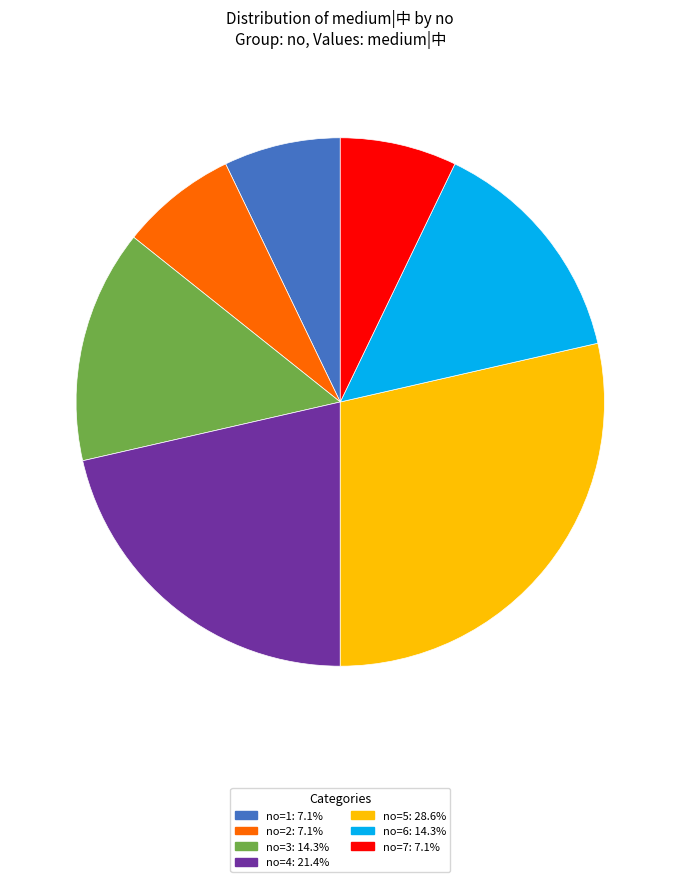

Is the sum of no=7: 7.1% and no=2: 7.1% greater than half?

No